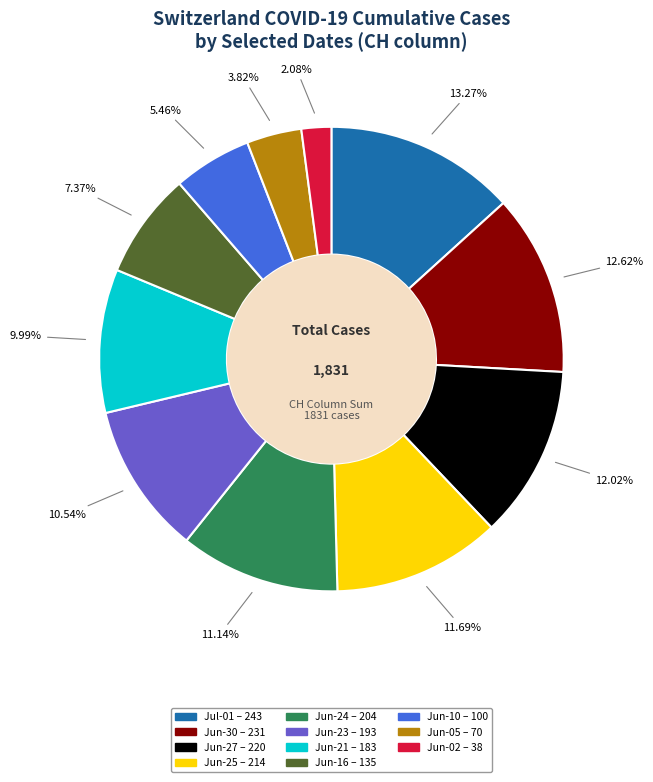

Is there a majority slice in this chart?

No